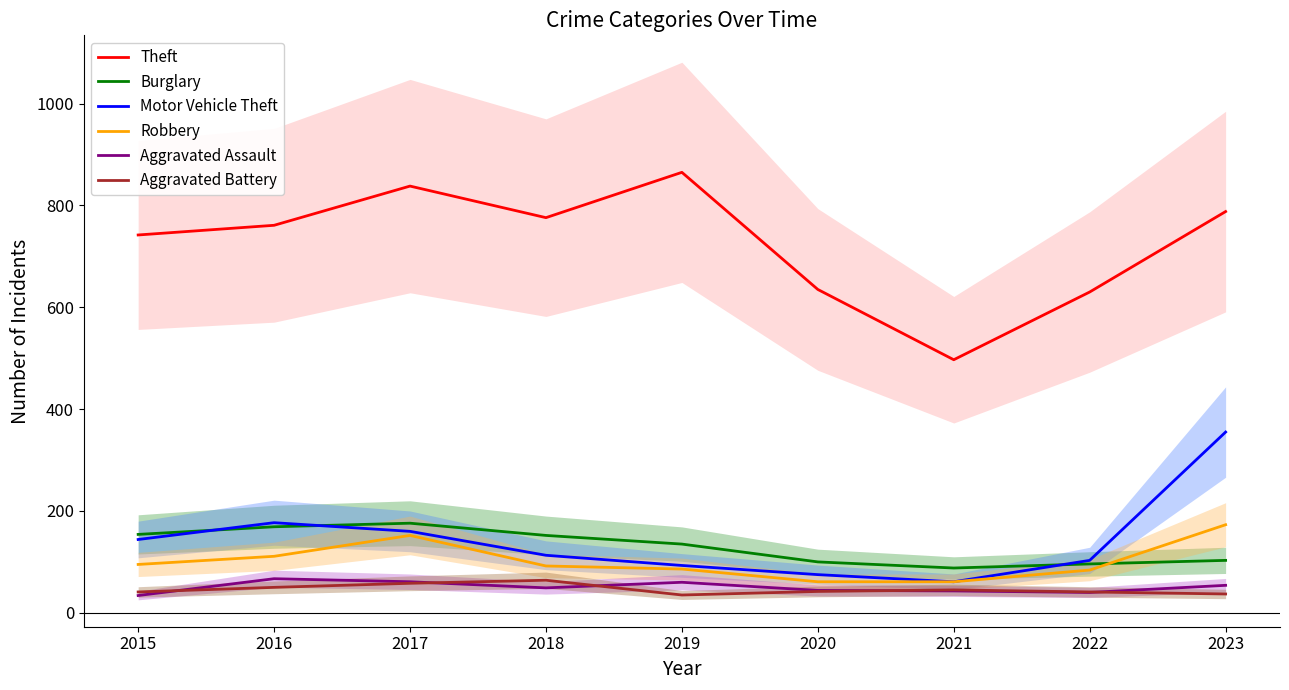

How many interior local peaks does the Theft series have?

2